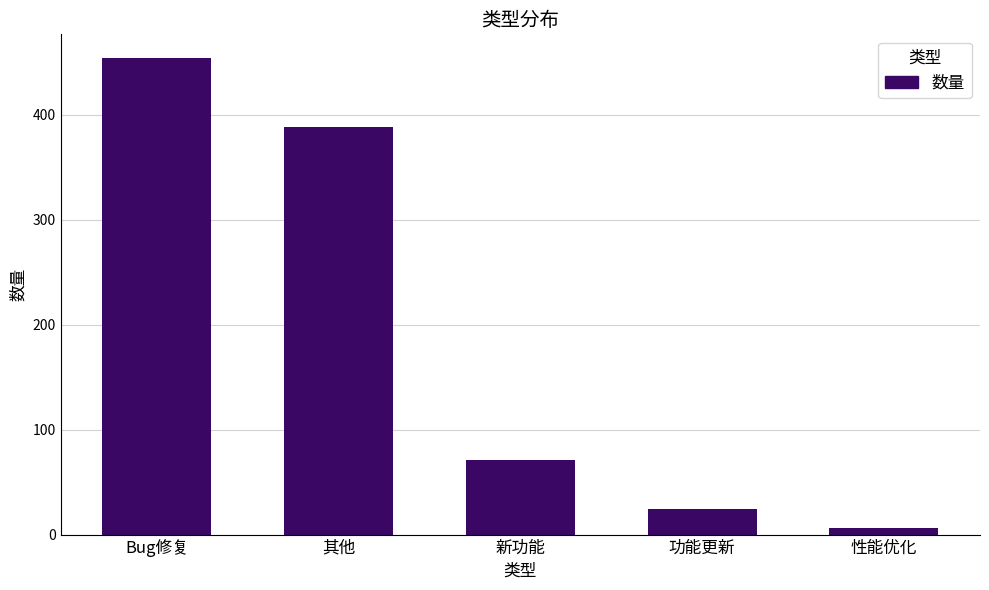

Reading left to right, transcribe all the data shown in this chart.

454	388	71	24	6